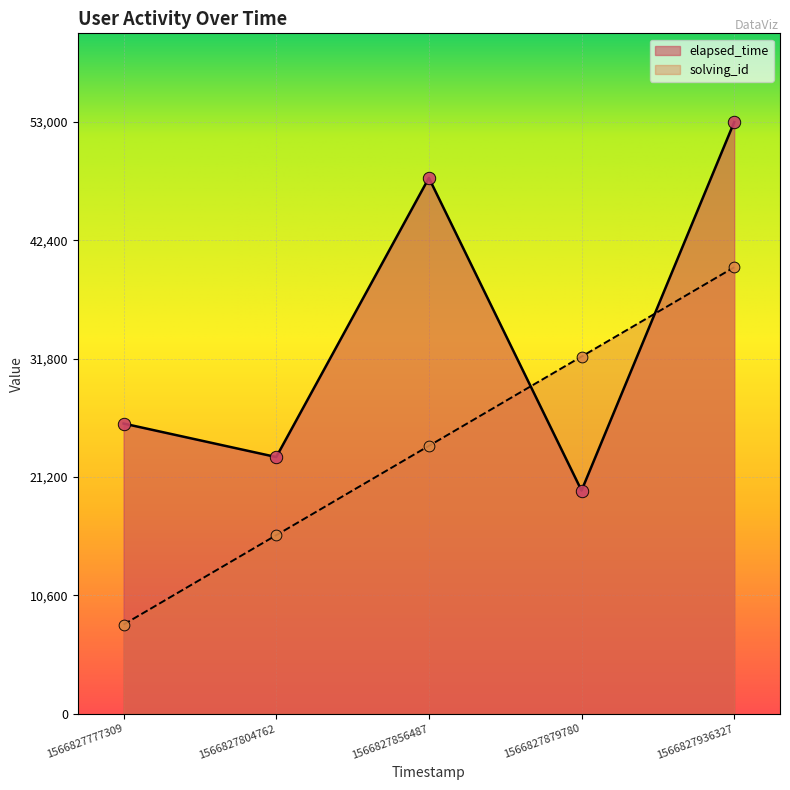

Which series has the largest total across all categories?

elapsed_time